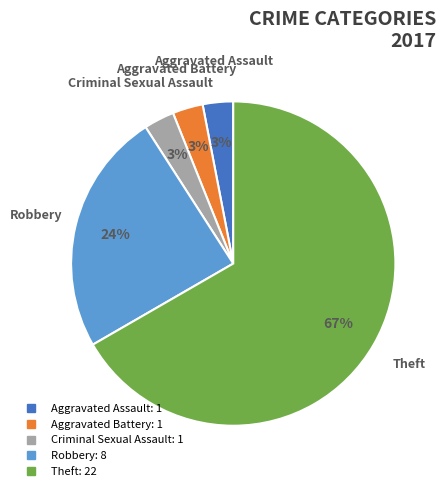

To the nearest percent, what is the average slice percentage?

20%